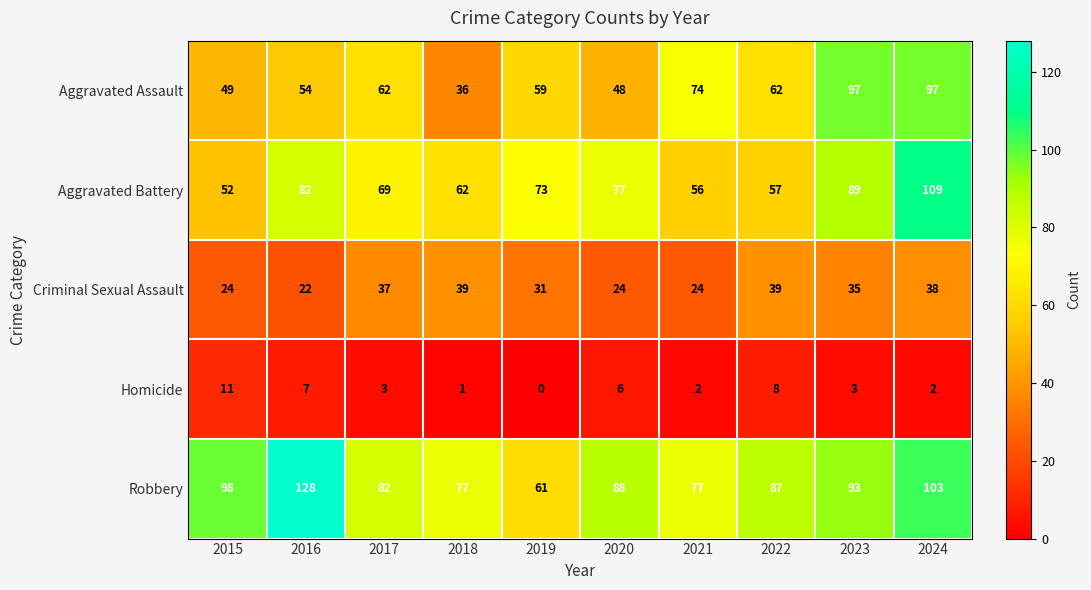

At which category is the sum across all series the highest?

2024